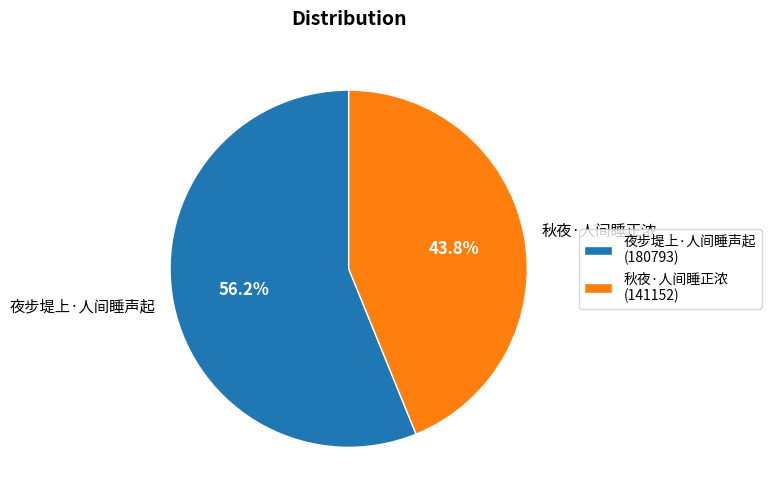

True or false: 夜步堤上·人间睡声起 accounts for 63% of the total.

False